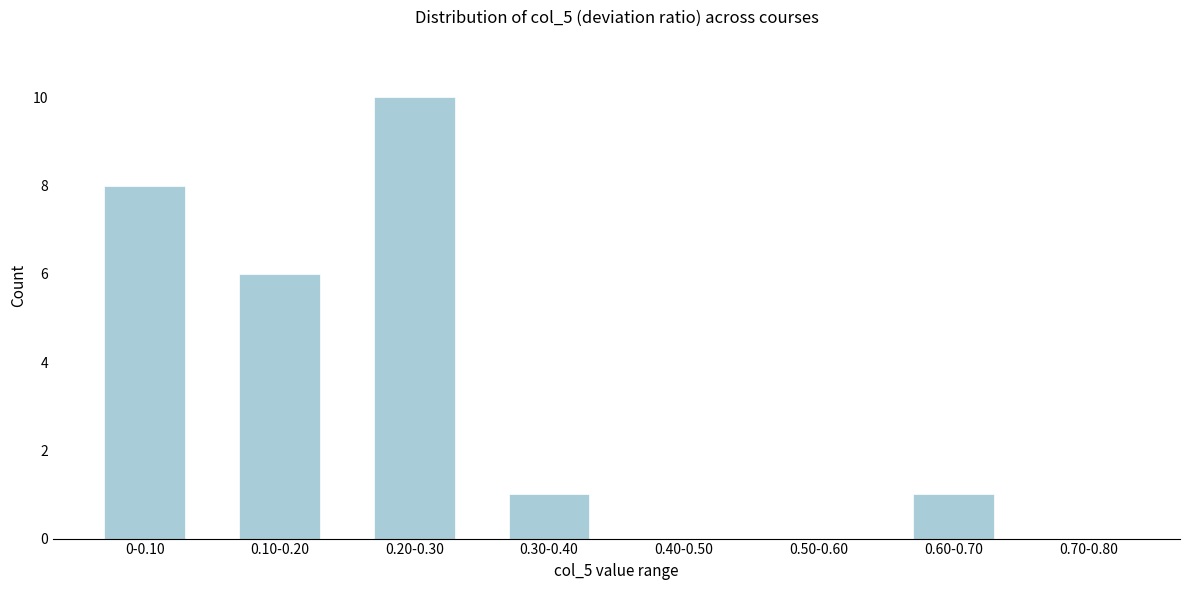

Reading left to right, extract all data points from this chart.

0-0.10=8	0.10-0.20=6	0.20-0.30=10	0.30-0.40=1	0.40-0.50=0	0.50-0.60=0	0.60-0.70=1	0.70-0.80=0